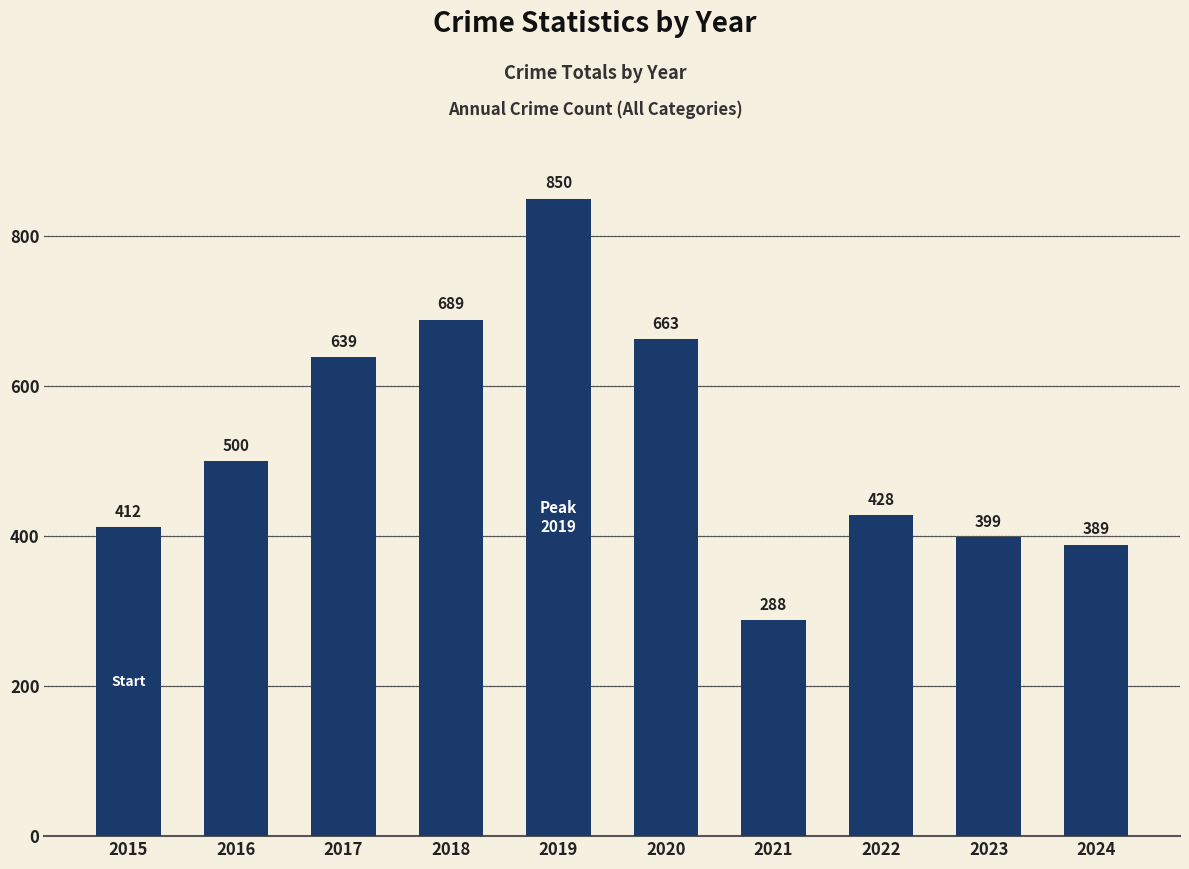

What value does the data have at 2018, to the nearest 100?

700